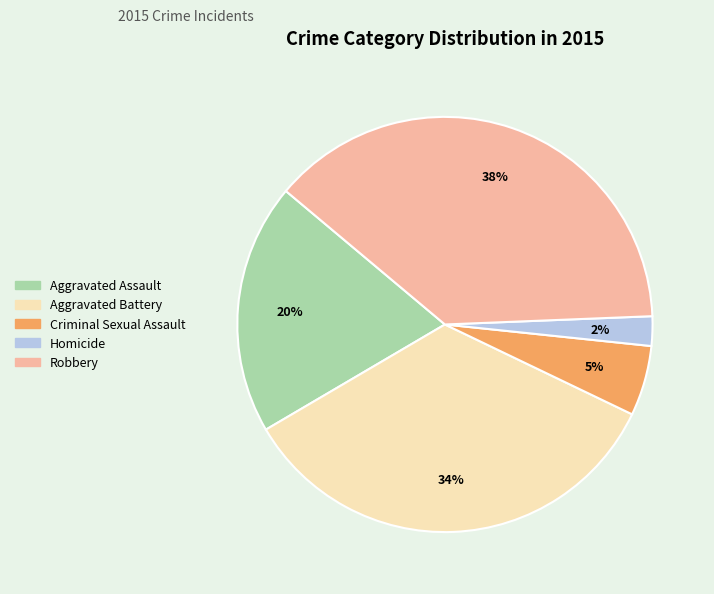

How many segments does this pie chart have?

5